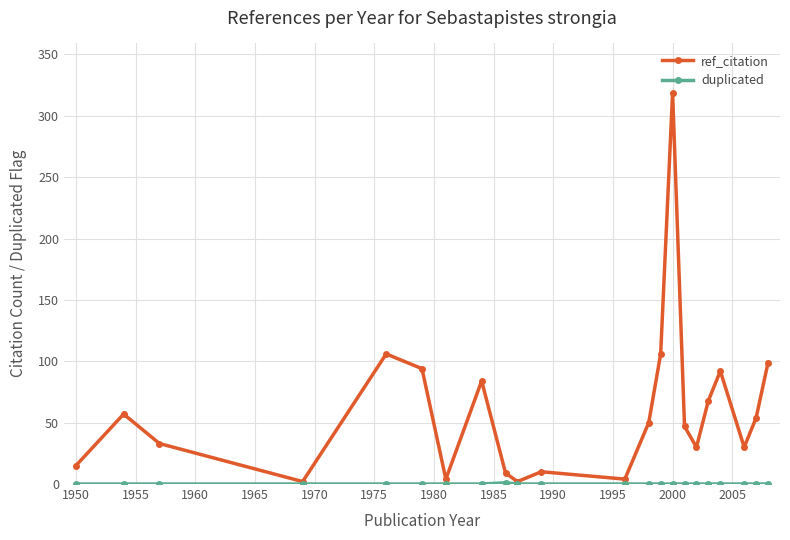

True or false: ref_citation has more than 1 points higher than both neighbors.

True